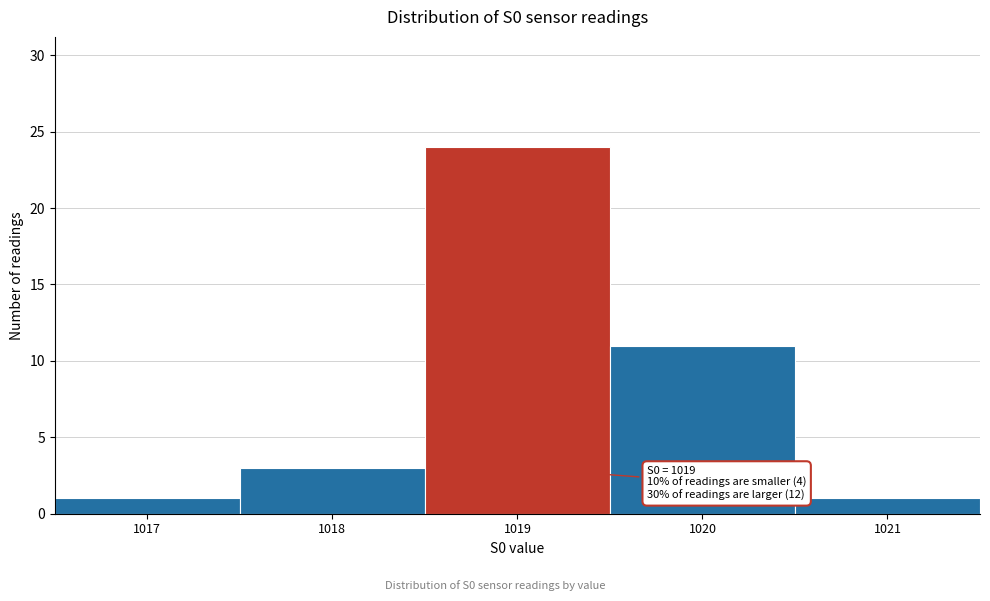

Reading left to right, list all the values displayed in this chart.

1017=1	1018=3	1019=24	1020=11	1021=1